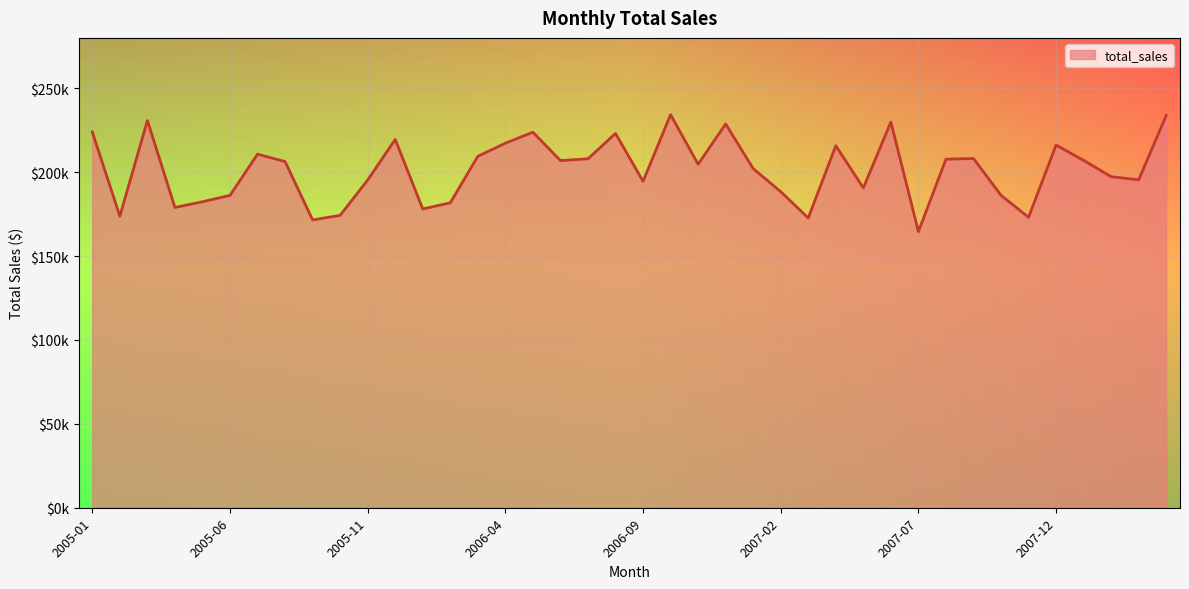

The value at 2007-06 is 229835.7. True or false?

True